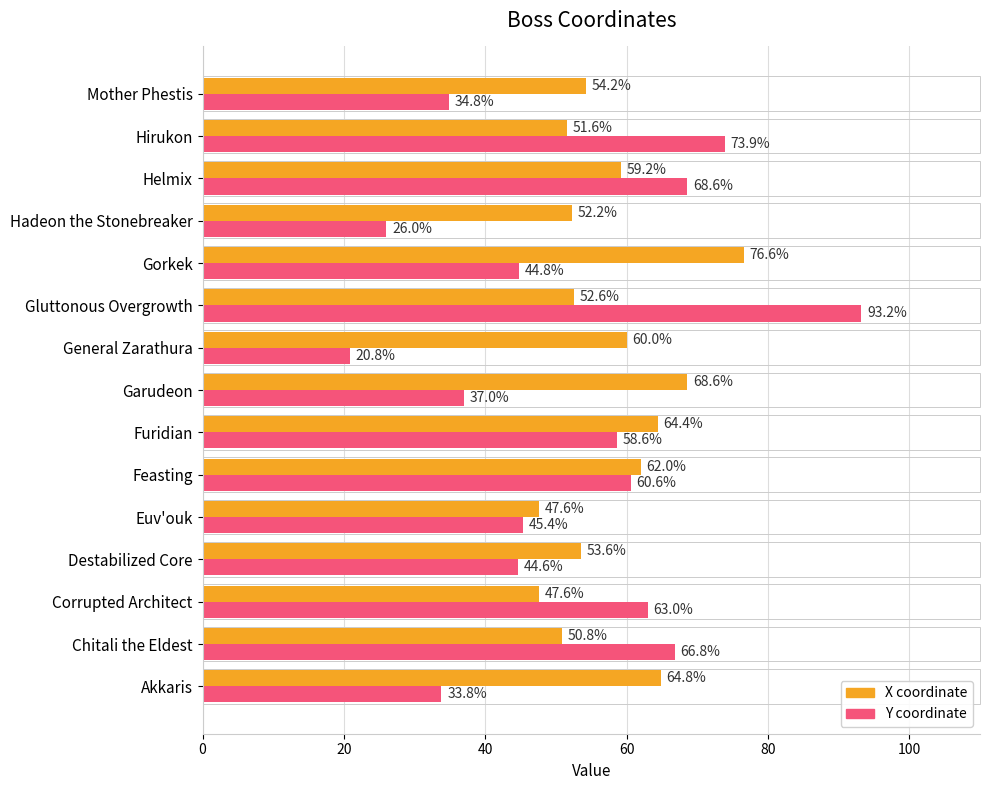

What is the difference between the highest and lowest values at Akkaris?

31.0